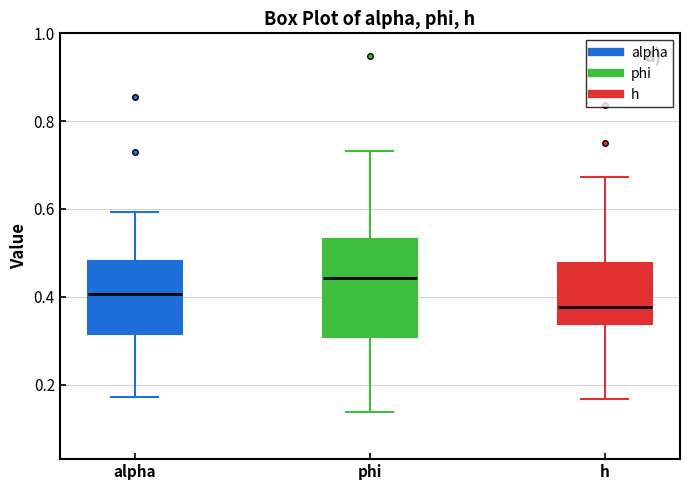

Which box's median line is the highest?

phi